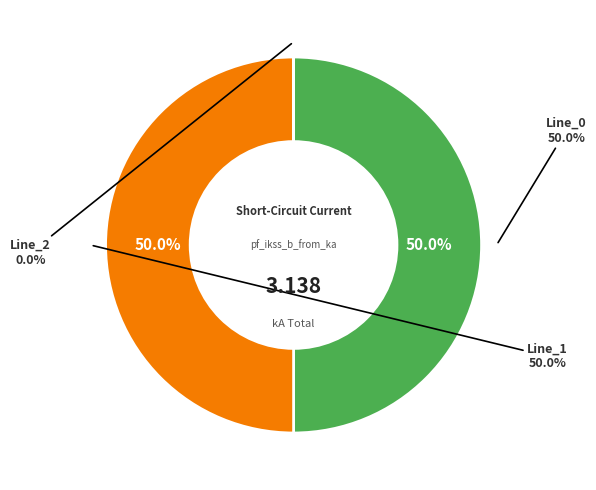

Does Line_2 represent more than half of the total?

No